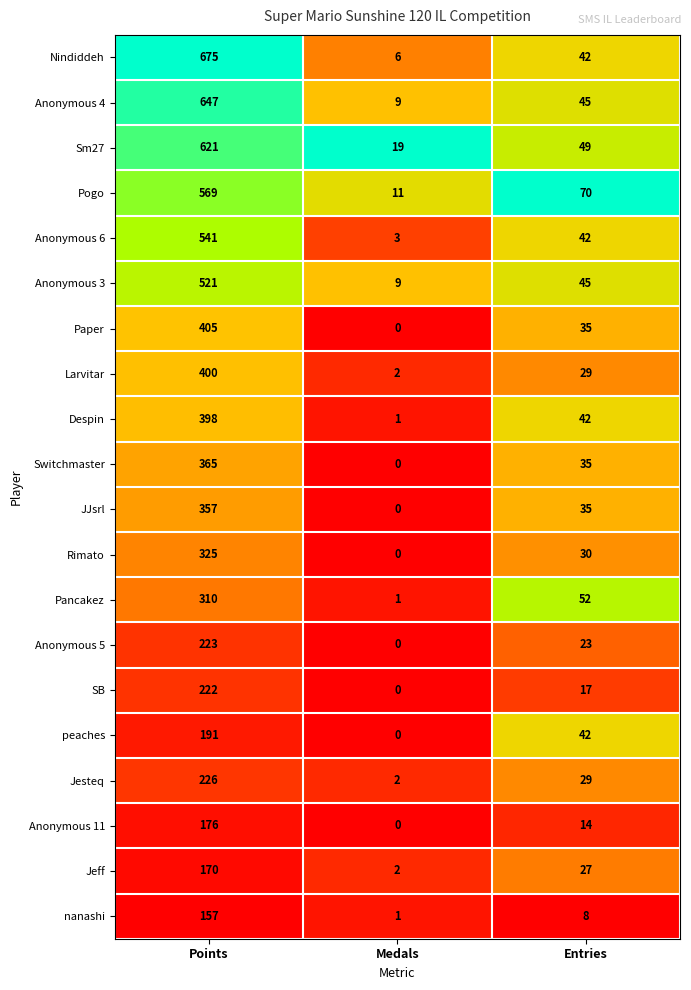

What is the difference between the second highest and minimum values in the Pancakez series?

51